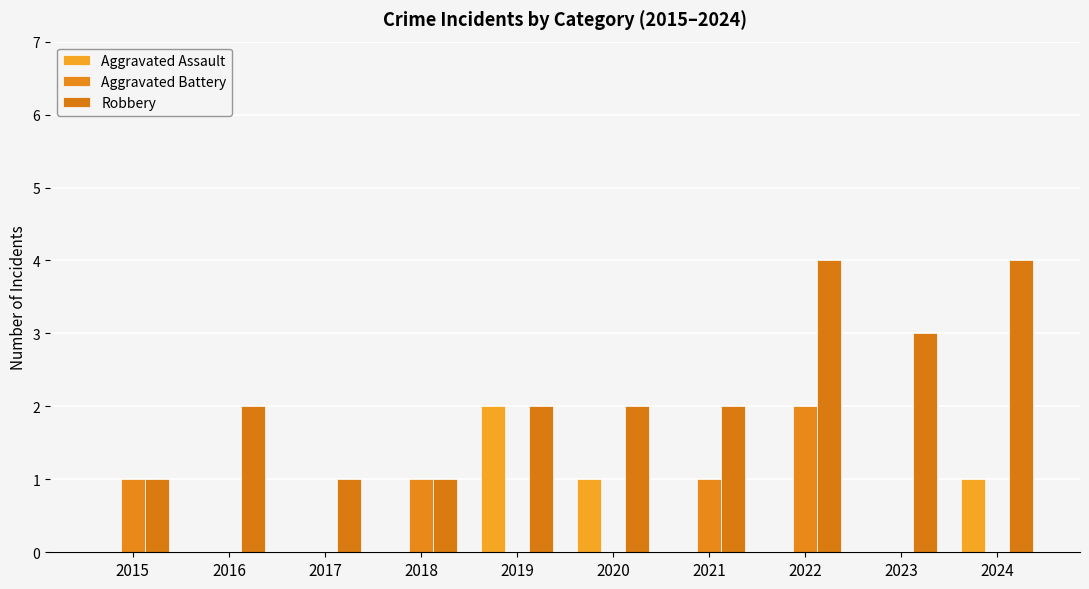

How many distinct data groups are displayed?

3